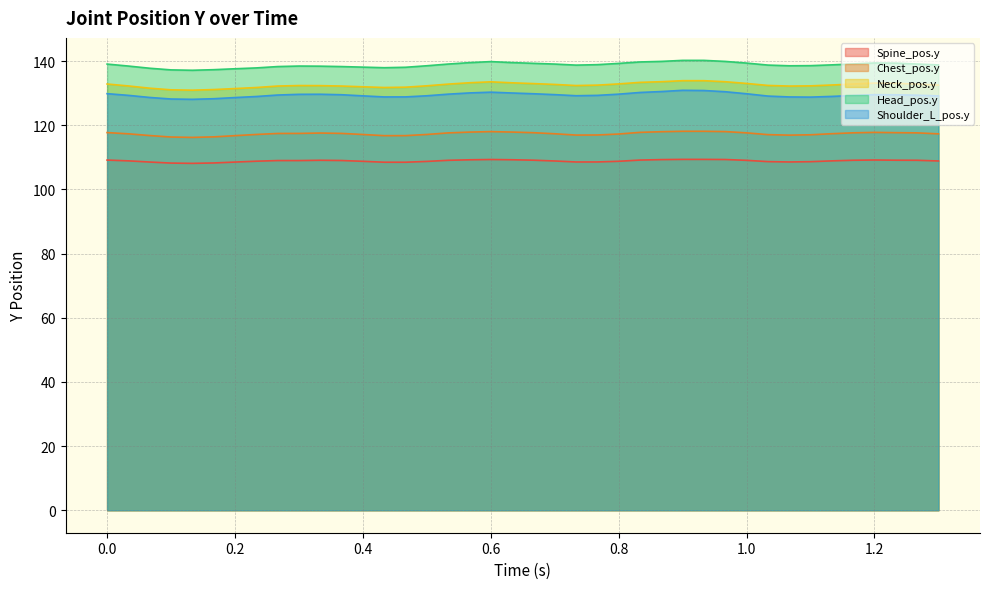

What position from the left is 1.2?

37